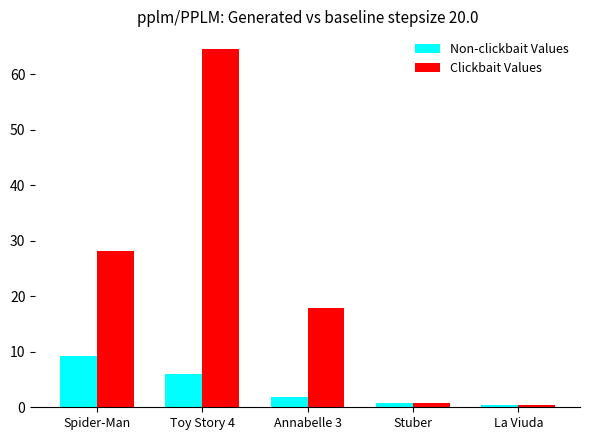

What is the label of the 4th bar from the left?

Stuber